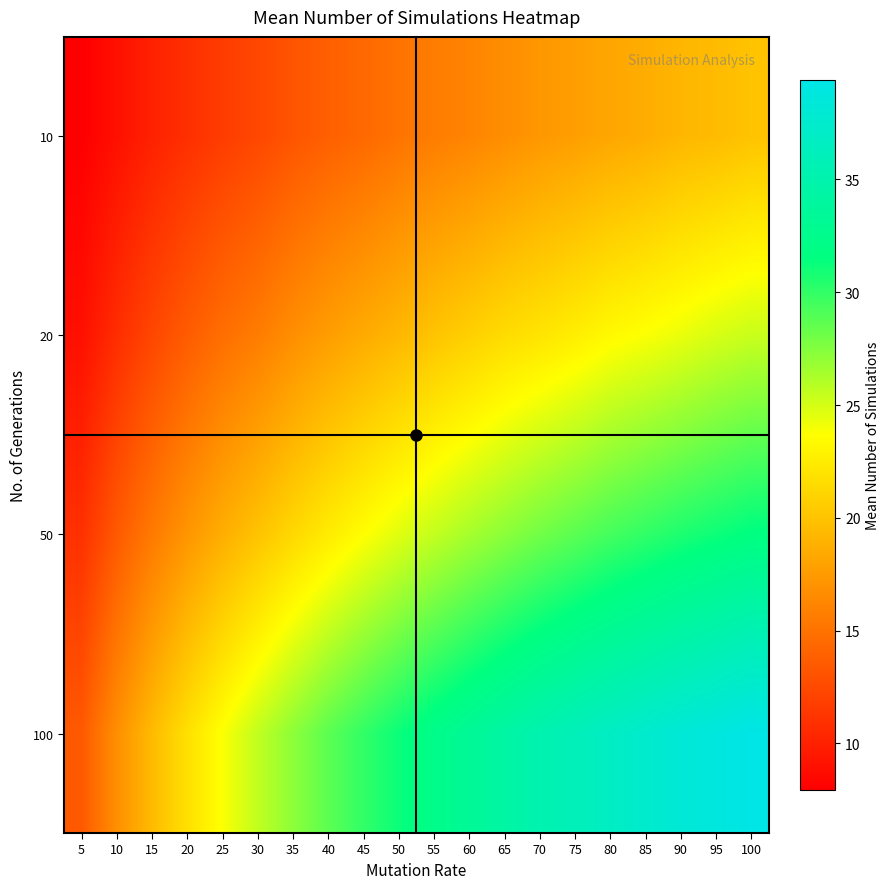

Reading left to right, list all the values displayed in this chart.

10: 5=7.9	10=9.0	15=10.1	20=10.9	25=11.7	30=12.4	35=13.2	40=13.9	45=14.4	50=15.1	55=15.7	60=16.2	65=16.7	70=17.3	75=17.8	80=18.2	85=18.7	90=19.2	95=19.5	100=20.0
20: 5=9.0	10=10.8	15=12.3	20=13.6	25=14.8	30=15.7	35=16.8	40=17.7	45=18.5	50=19.3	55=20.0	60=20.8	65=21.5	70=22.0	75=22.6	80=23.3	85=23.8	90=24.3	95=24.9	100=25.3
50: 5=11.0	10=13.5	15=15.5	20=17.2	25=18.7	30=20.0	35=21.3	40=22.5	45=23.6	50=24.6	55=25.5	60=26.4	65=27.2	70=28.0	75=28.7	80=29.4	85=30.0	90=30.6	95=31.1	100=31.6
100: 5=13.5	10=16.8	15=19.5	20=21.8	25=23.8	30=25.6	35=27.2	40=28.7	45=30.0	50=31.2	55=32.3	60=33.3	65=34.3	70=35.2	75=36.0	80=36.8	85=37.5	90=38.2	95=38.8	100=39.4